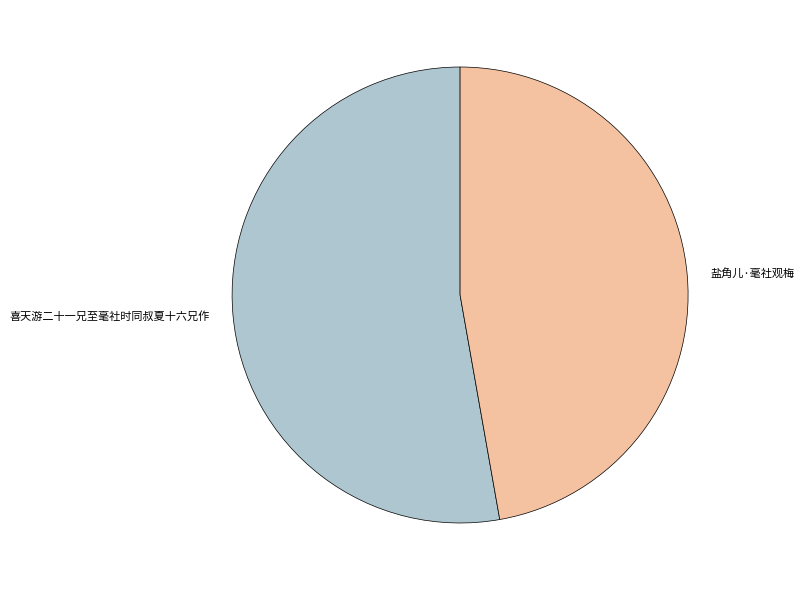

Which slice is the smallest?

盐角儿·毫社观梅